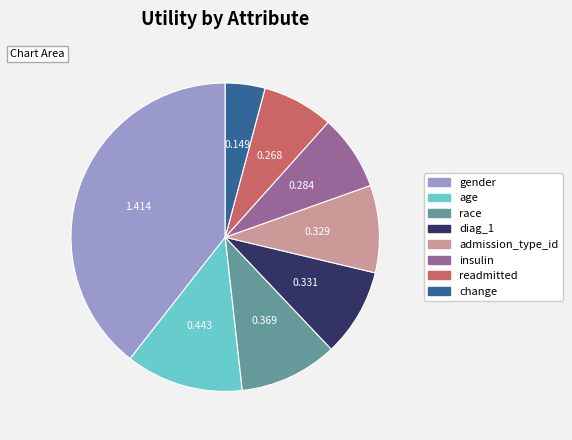

Which category has the smallest portion of the pie?

change